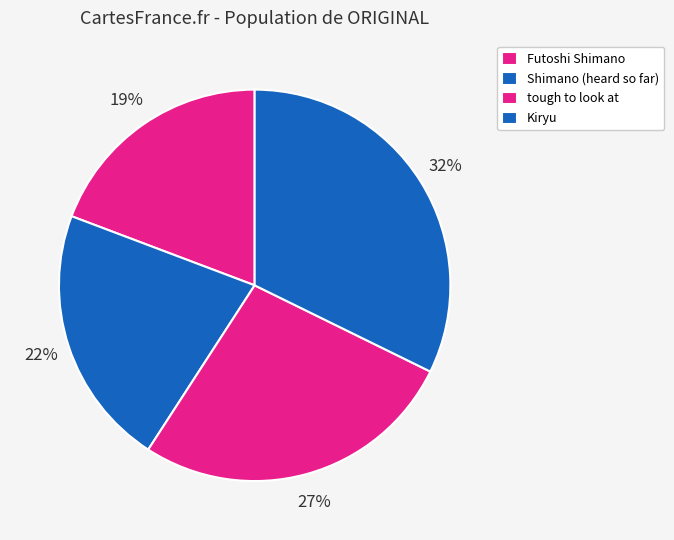

How many segments does this pie chart have?

4